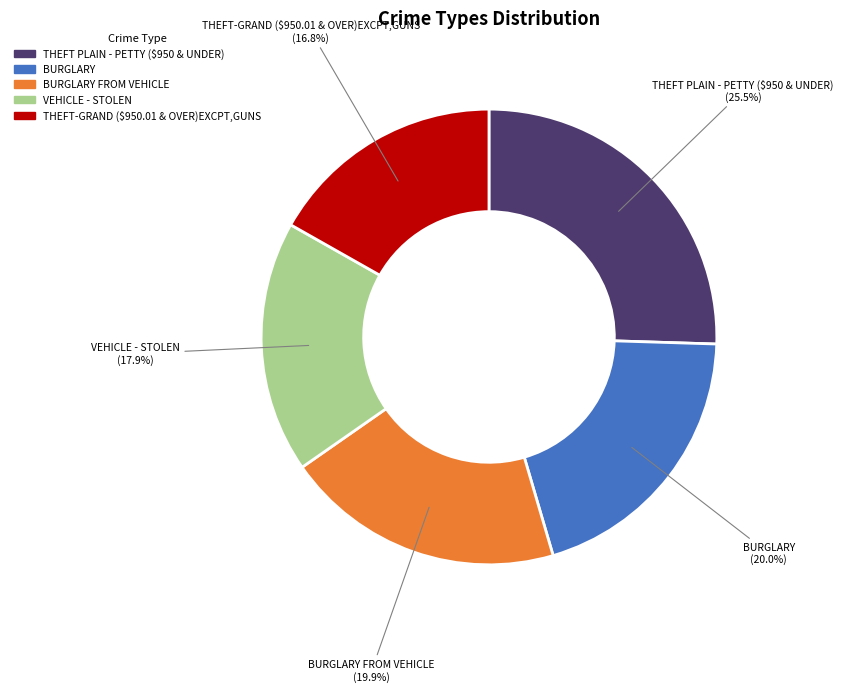

Does any single category account for the majority?

No